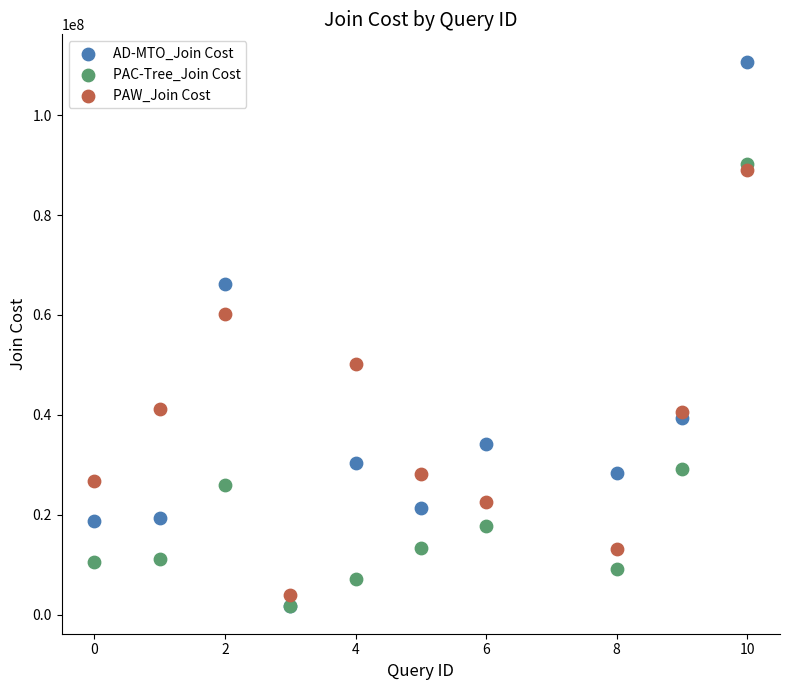

Across all series, what Y value is closest to 56187031?

60103999